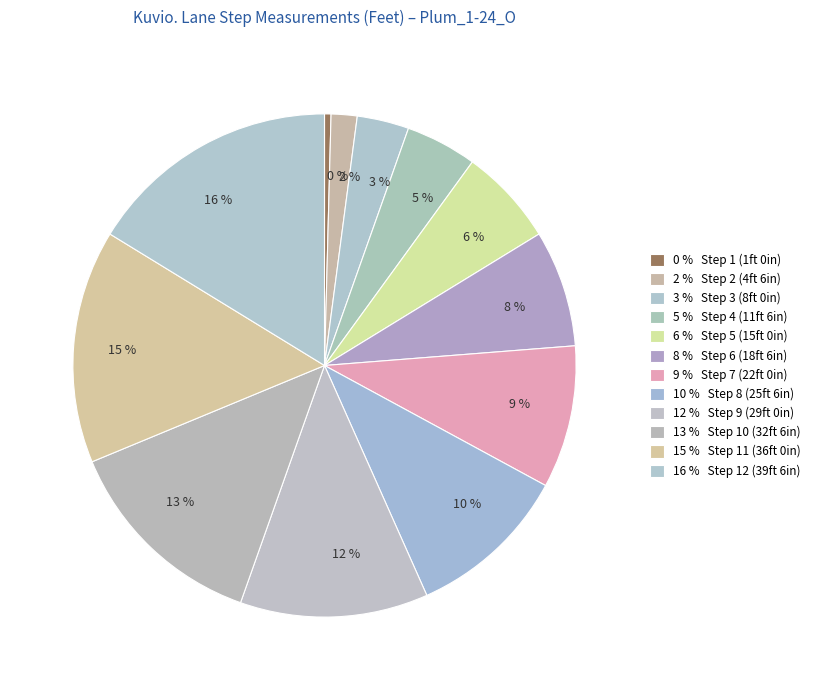

Between 15 % and 12 %, which is larger?

15 %